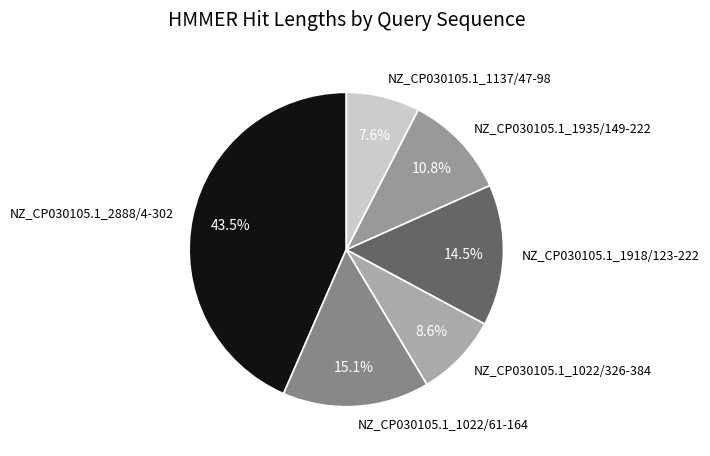

What is the largest slice in the pie chart?

NZ_CP030105.1_2888/4-302